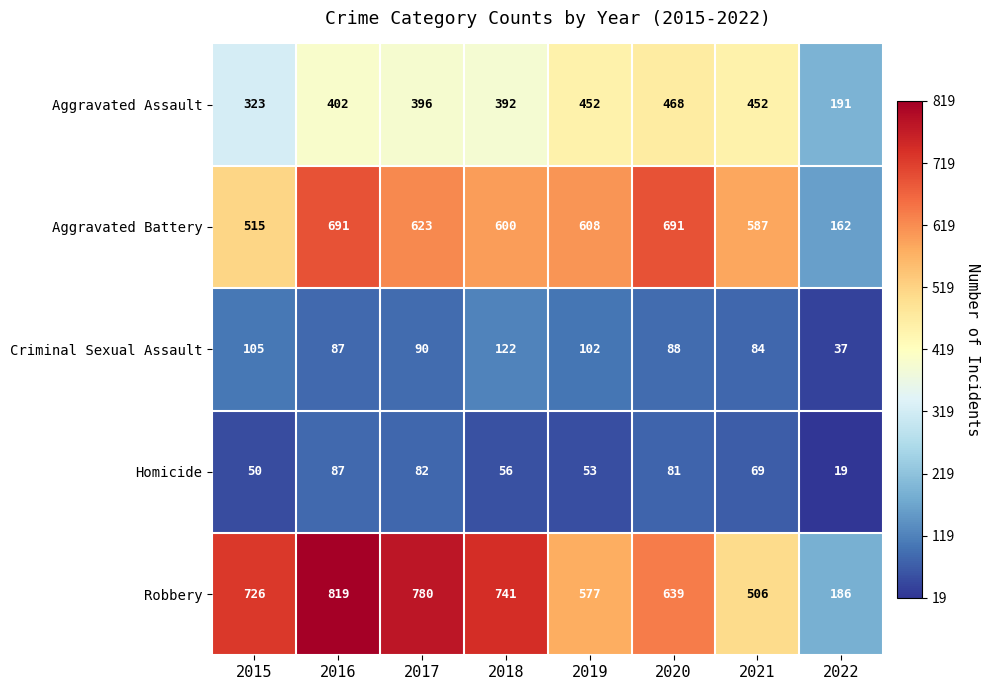

What is the difference between the Criminal Sexual Assault values at 2021 and 2022?

47